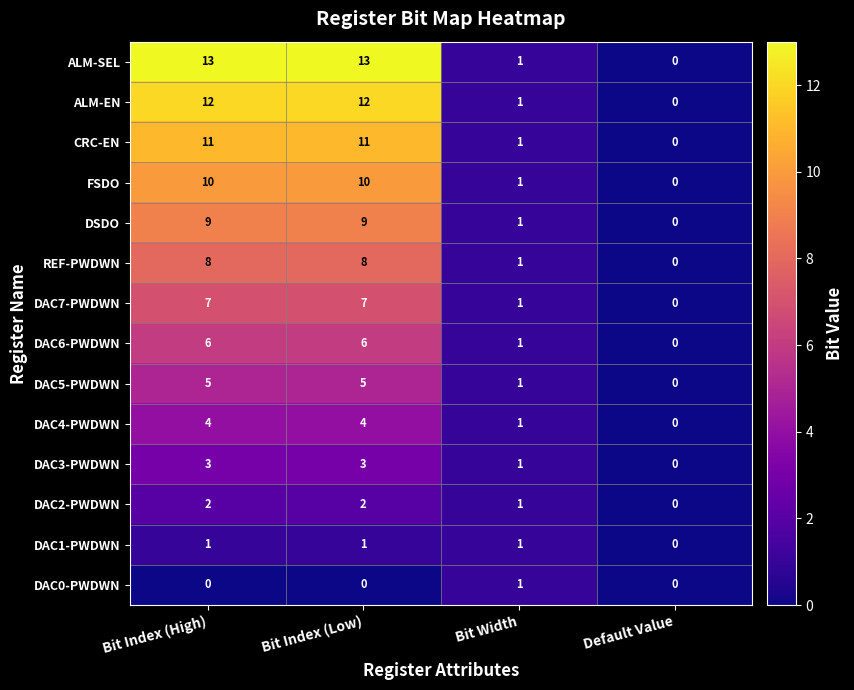

What is the greatest value displayed?

13